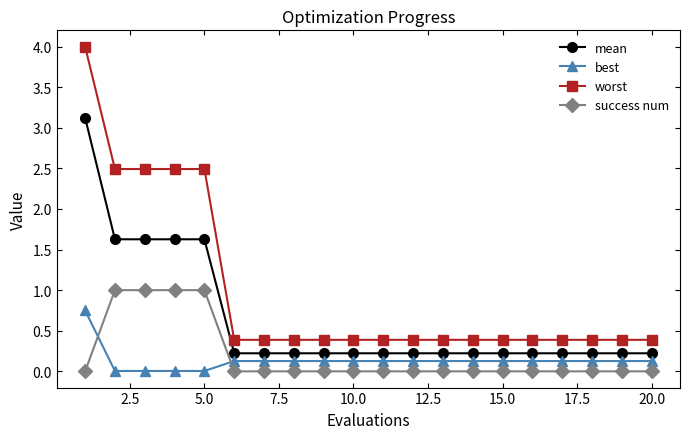

What is the sum of all worst values?

19.8